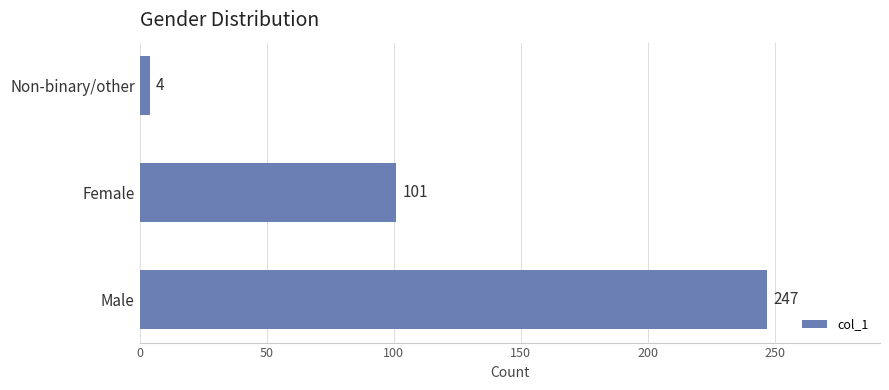

How many series are shown in this chart?

1